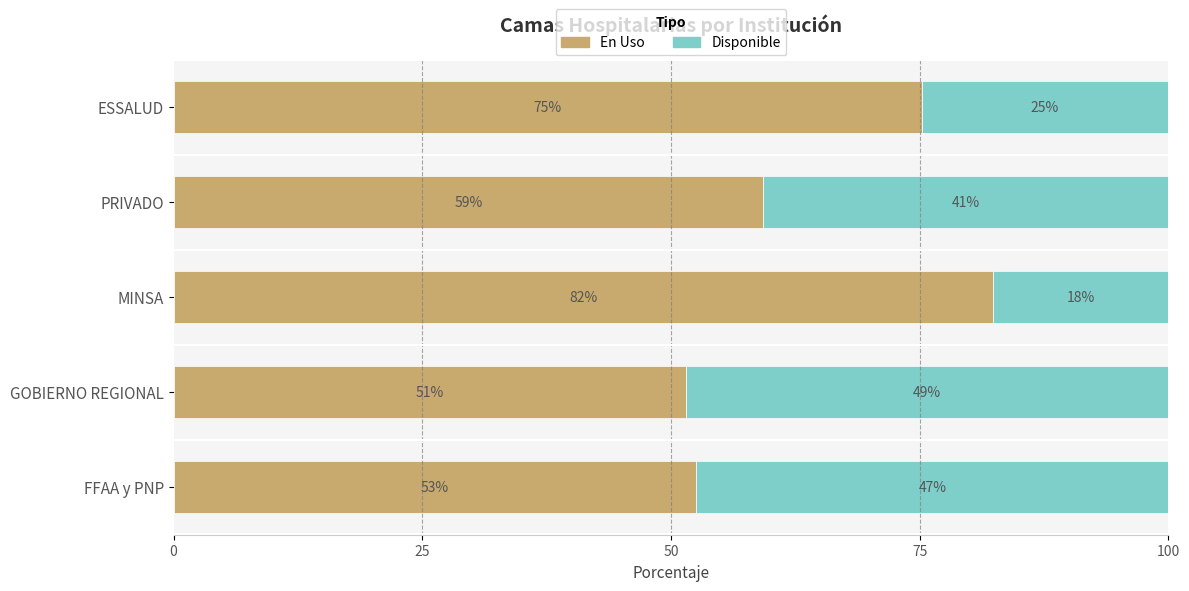

At how many categories does at least one series exceed 74?

2